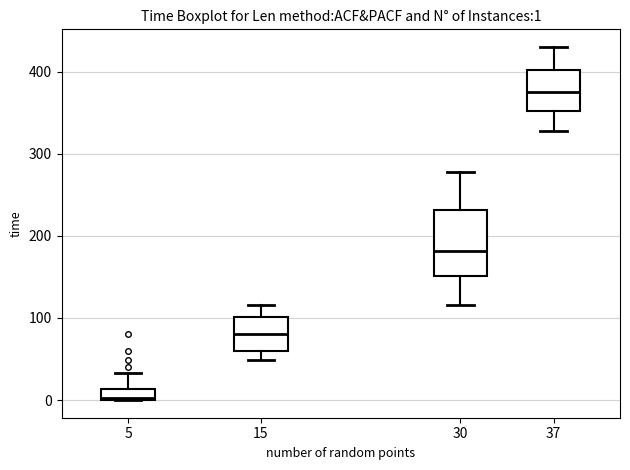

Which box is the tallest, from its lower edge to its upper edge?

30